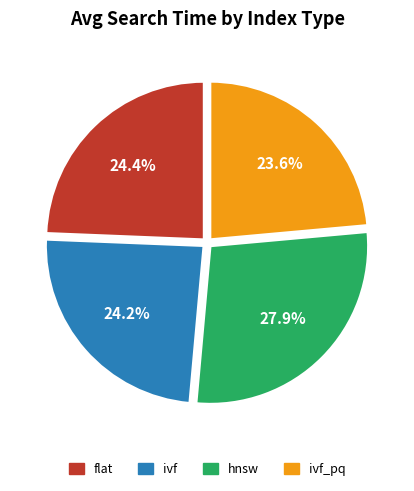

What is the total percentage of hnsw and ivf_pq?

51.4%